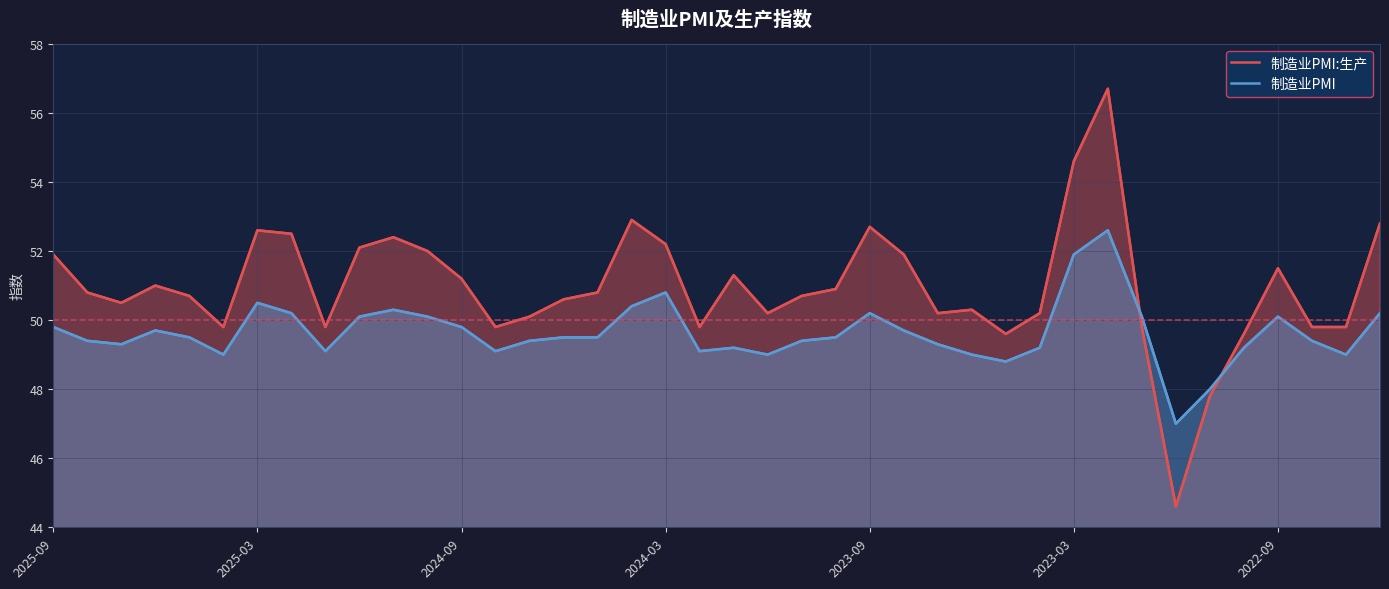

At how many categories does at least one series exceed 45?

40